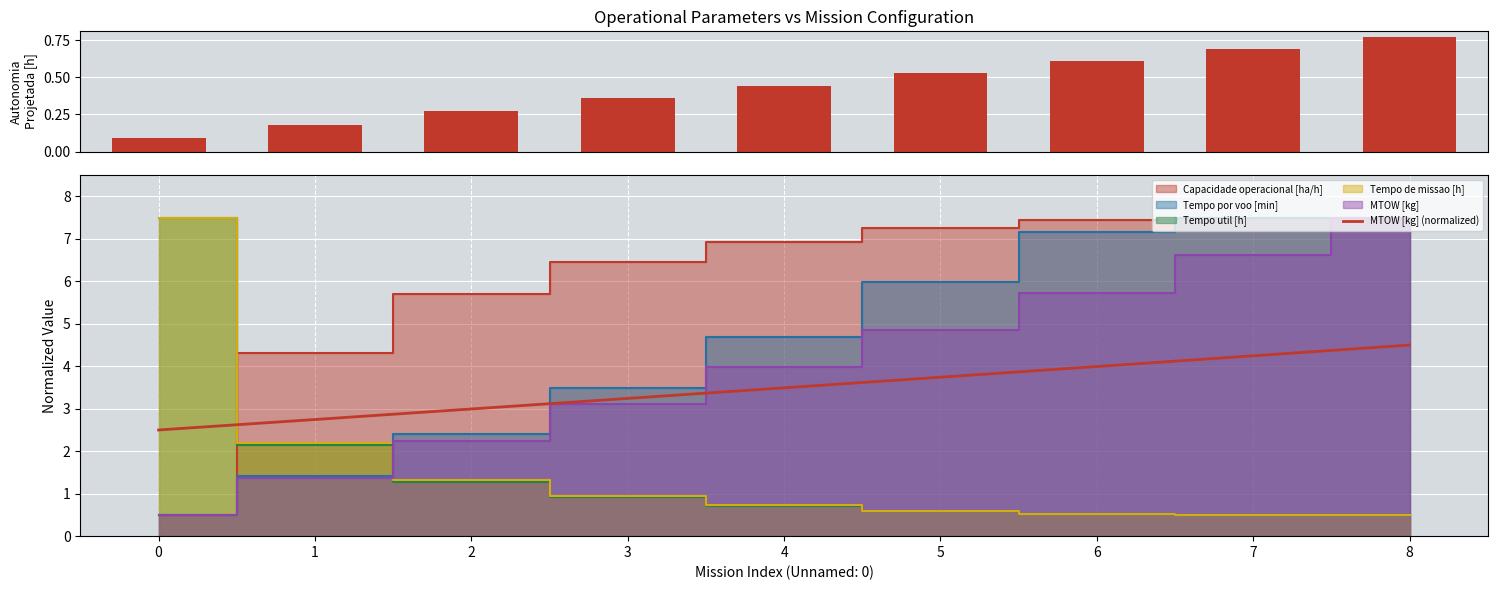

Are the bars grouped side by side (vs. stacked)?

Yes